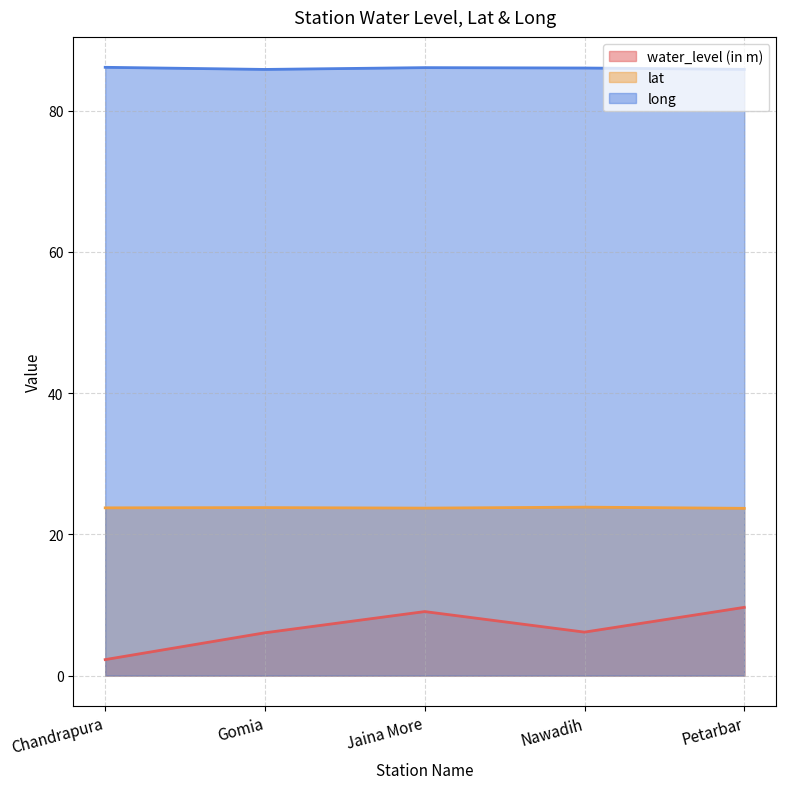

How many interior local peaks does the lat series have?

2